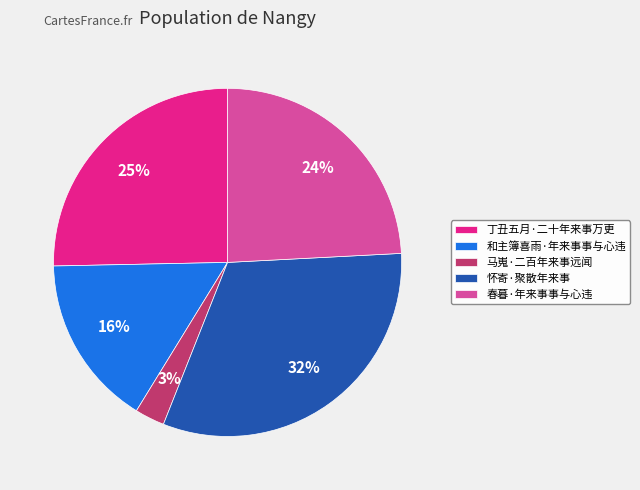

Which category has the smallest portion of the pie?

马嵬·二百年来事远闻